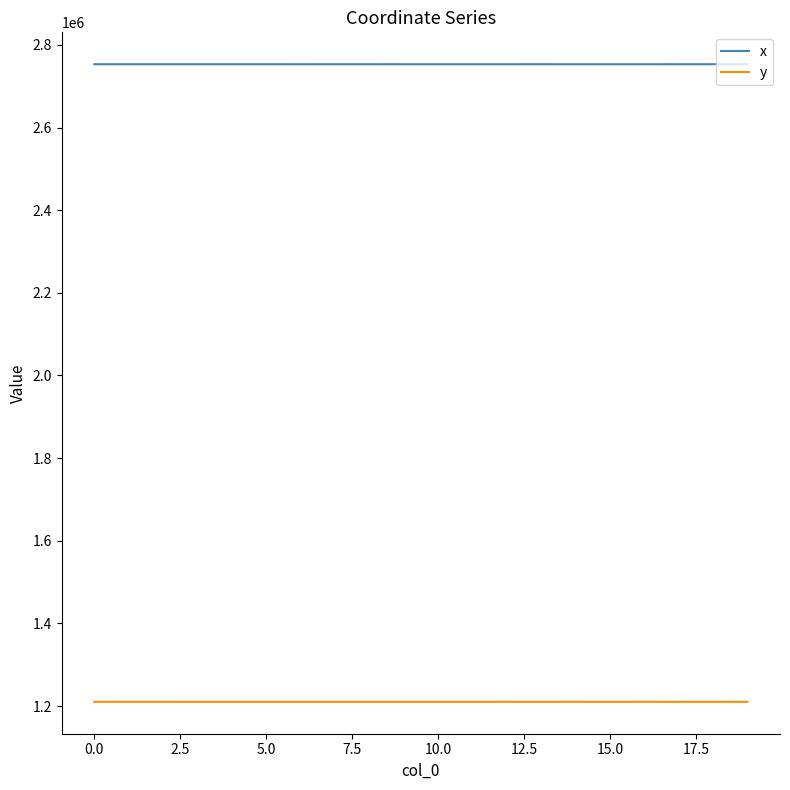

What is the maximum value shown in the chart?

2753254.6